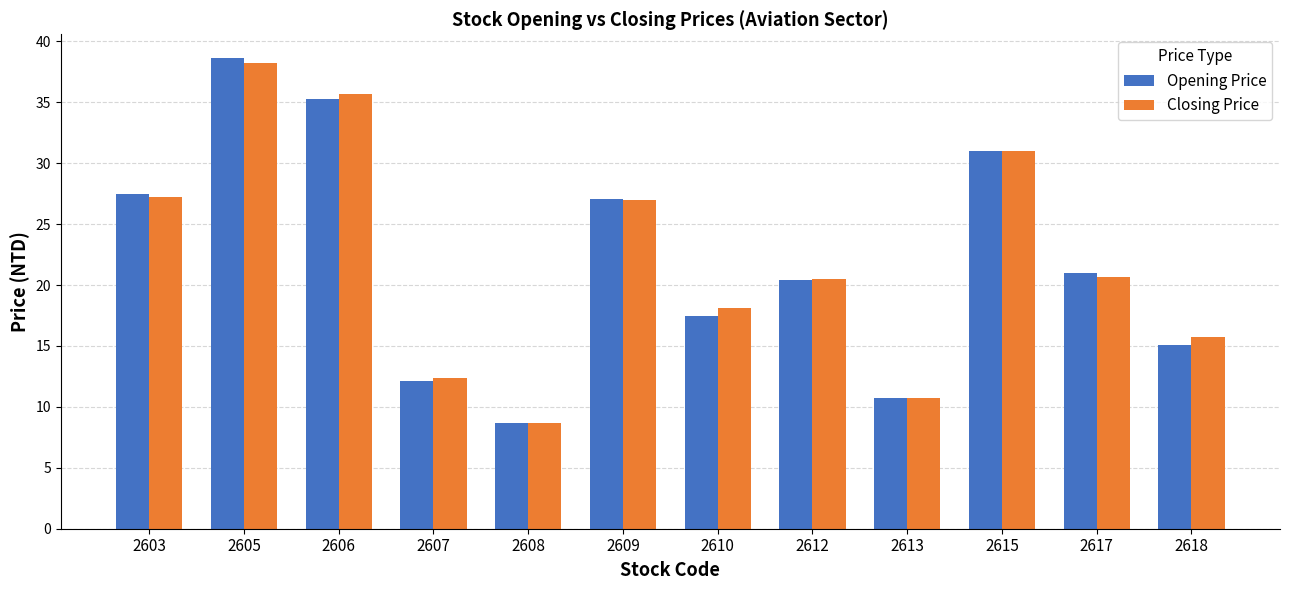

What is the approximate value of Closing Price at 2606?

35.7